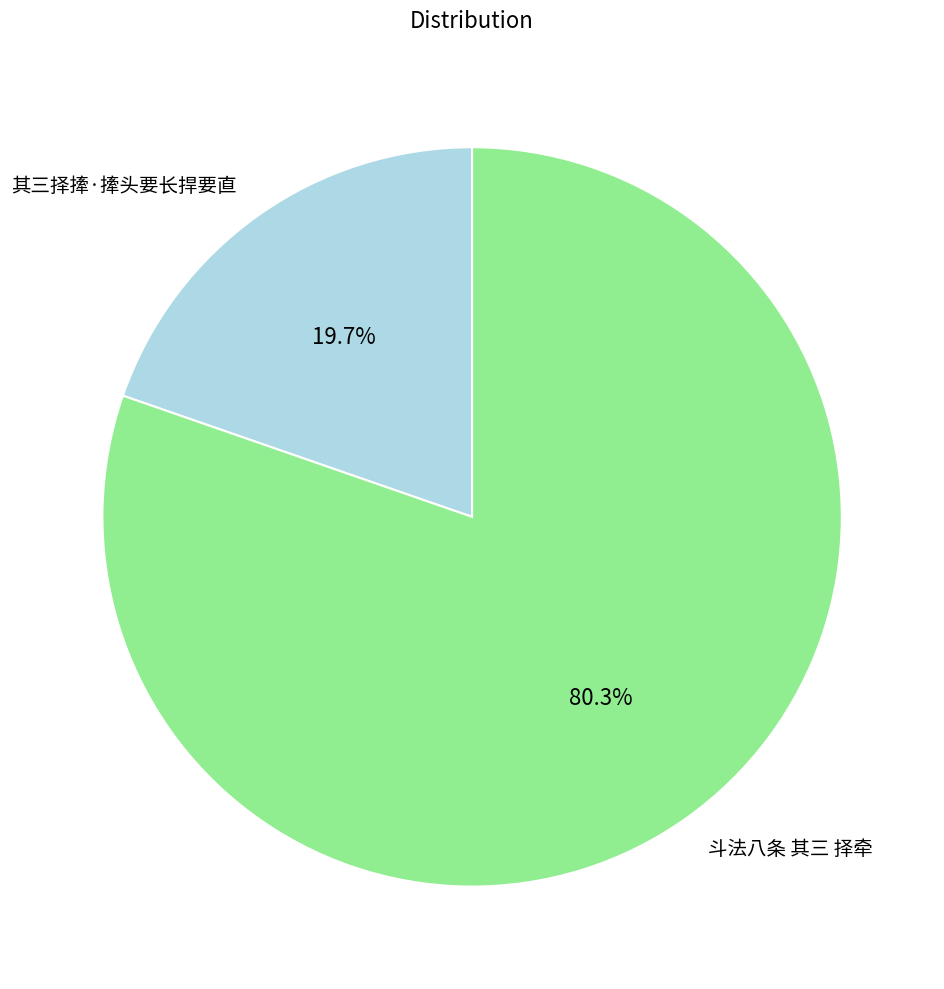

What is the ratio of the value at 斗法八条 其三 择牵 to the value at 其三择撁·撁头要长捍要直?

4.1